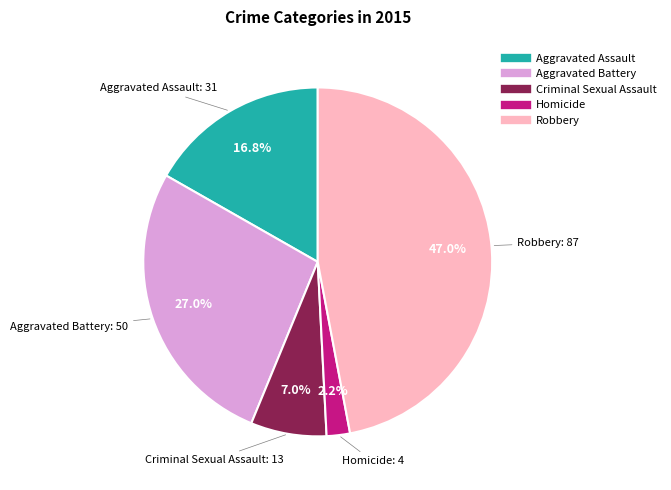

Count the number of slices in the pie.

5